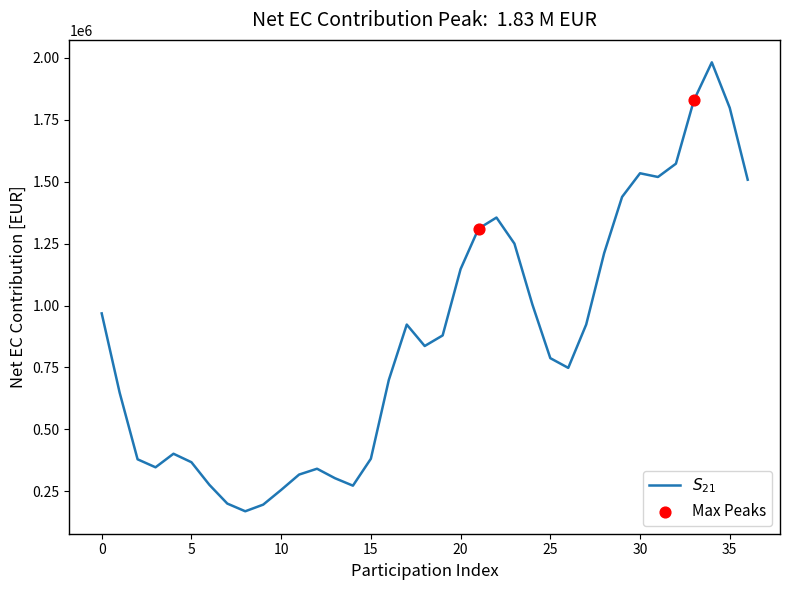

What is the maximum value shown in the chart?

1981743.1